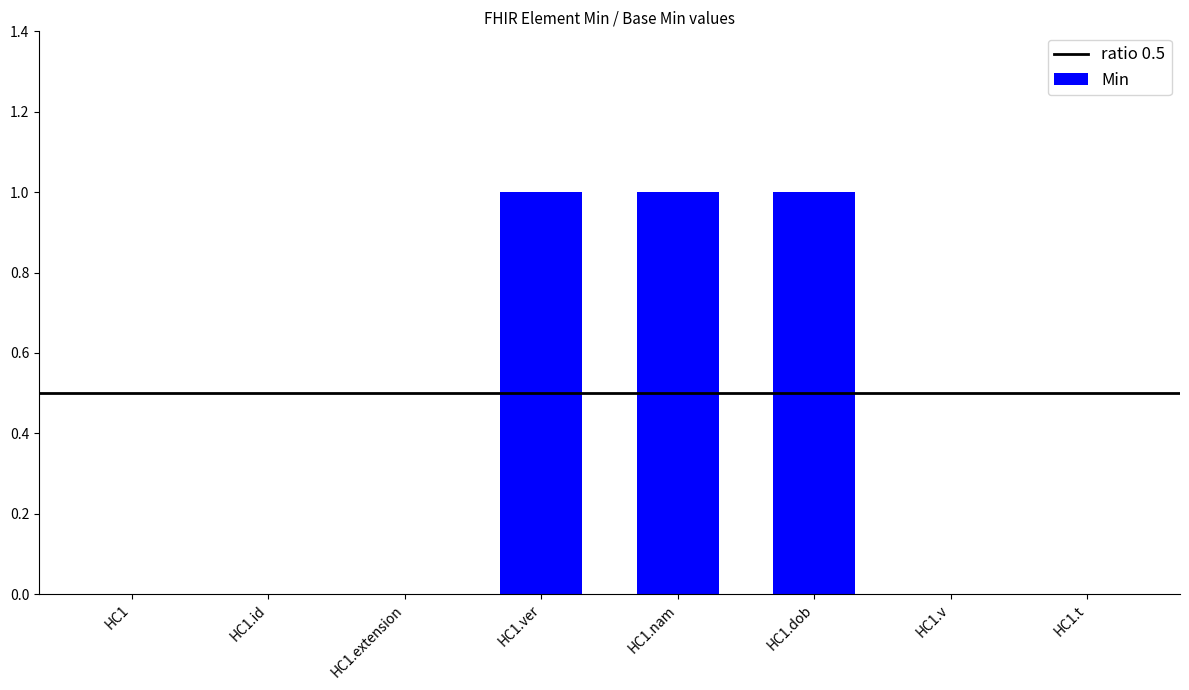

What is the ratio of the value at HC1.dob to the value at HC1.nam?

1.0